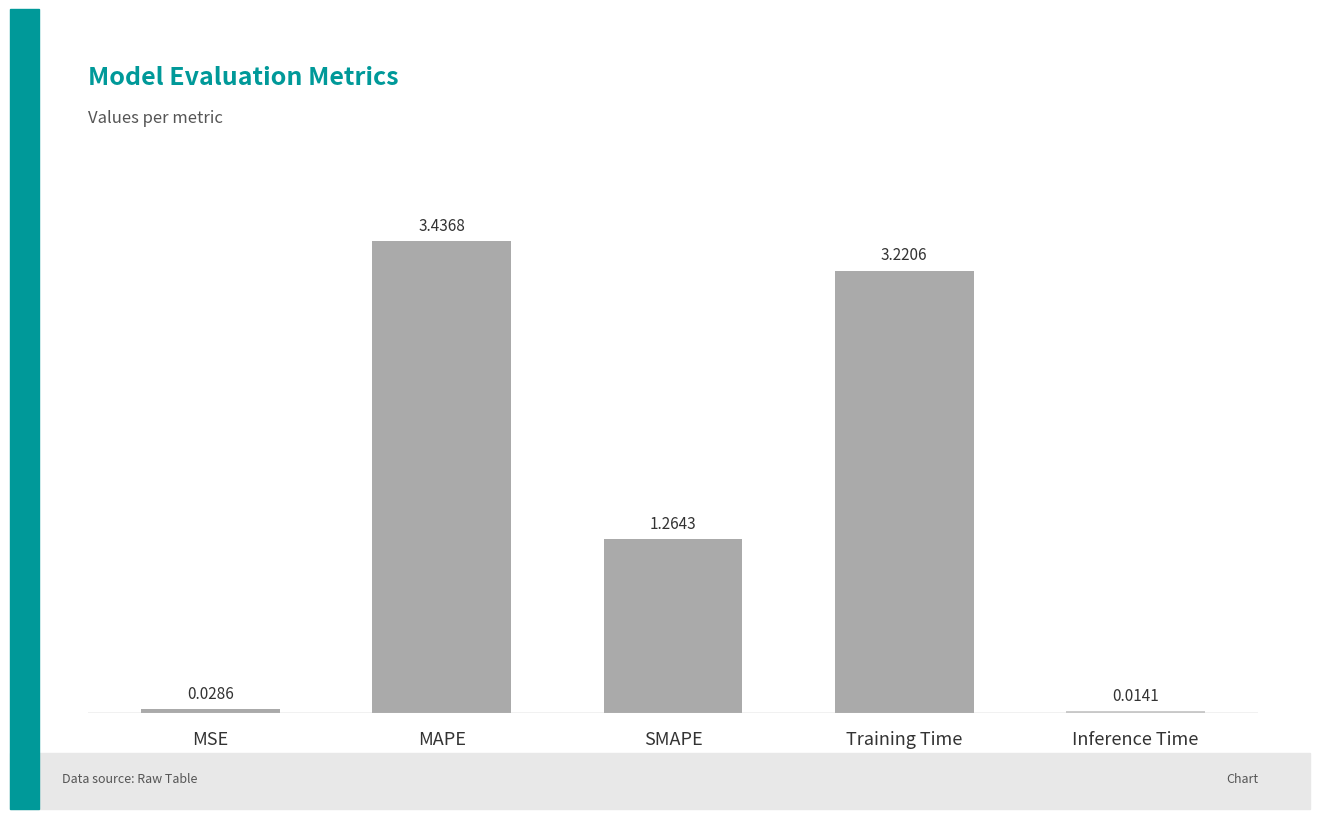

Which category has the highest value across all series?

MAPE